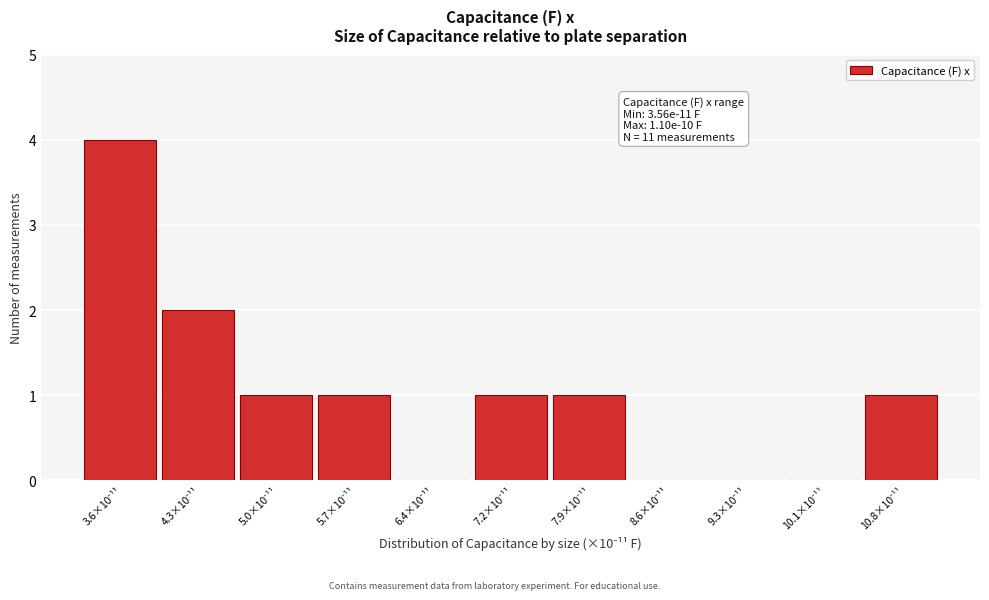

What is the sum of all values?

11